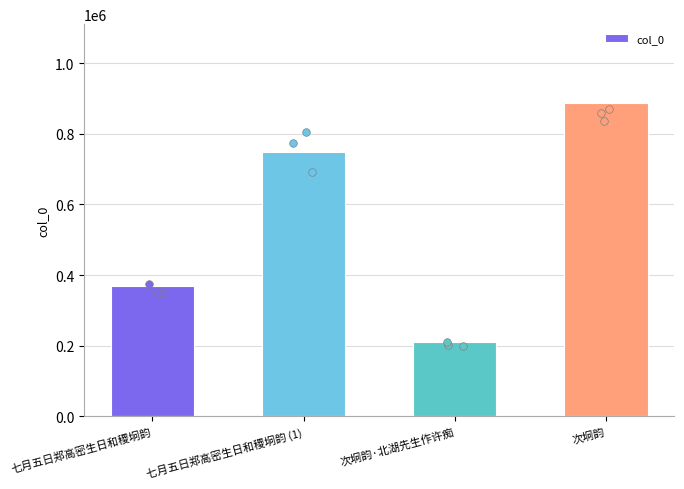

Between 七月五日郑高密生日和稷坰韵 and 次坰韵, which is larger?

次坰韵